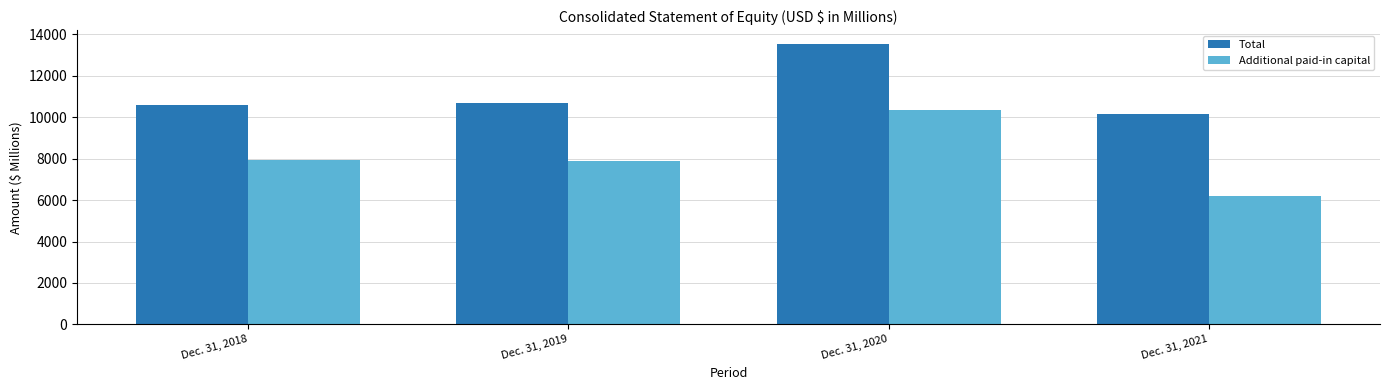

Does the chart contain any negative values?

No